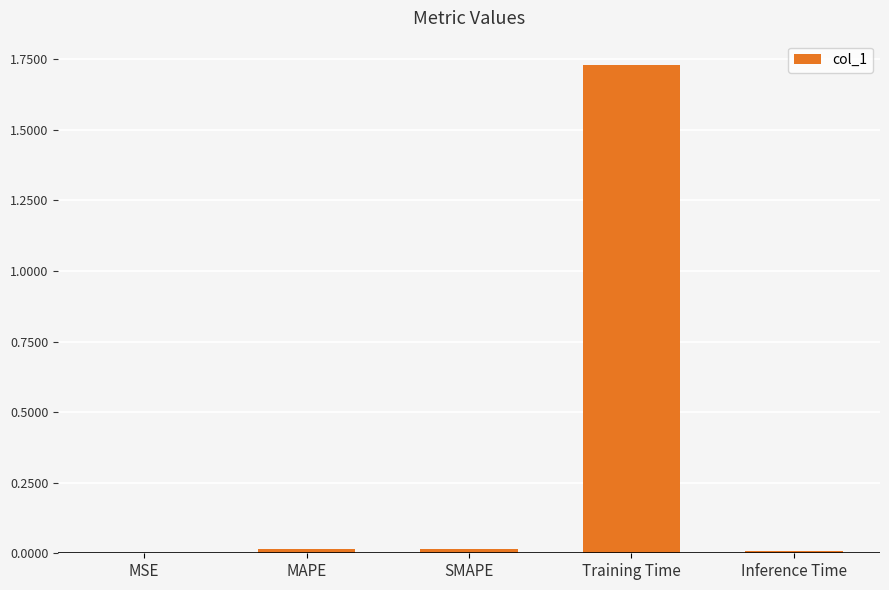

The value at Training Time is 2.4. True or false?

False